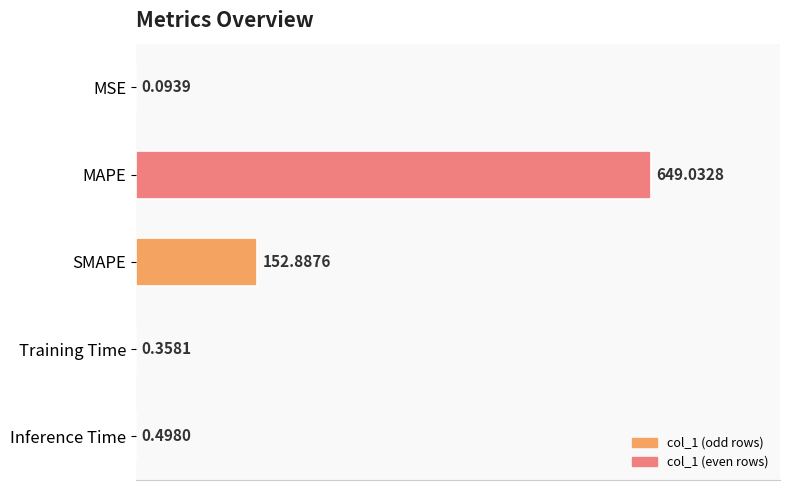

What is the change in value from MSE to Inference Time?

+0.4